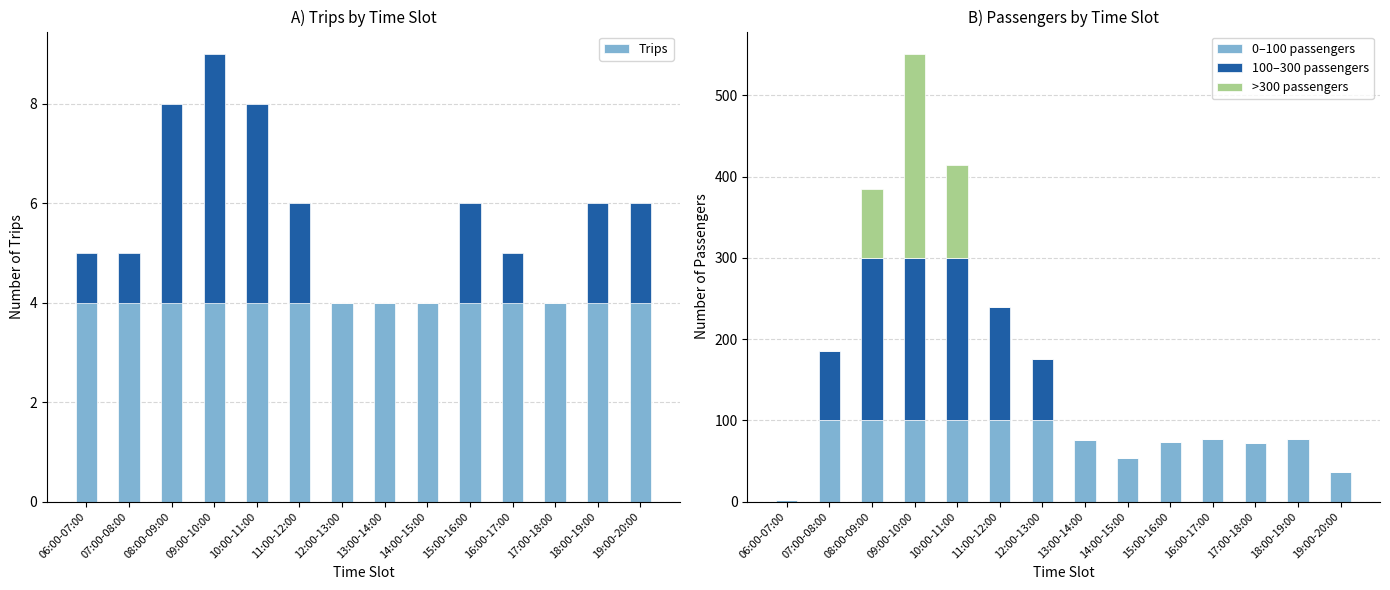

What position from the left is 06:00-07:00?

1